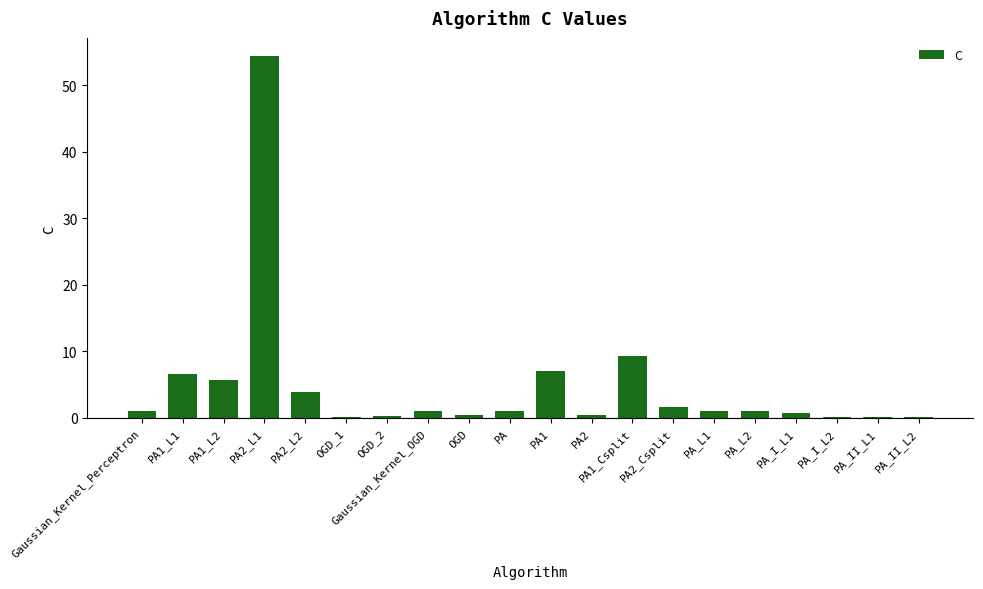

What is the sum of all values?

95.7